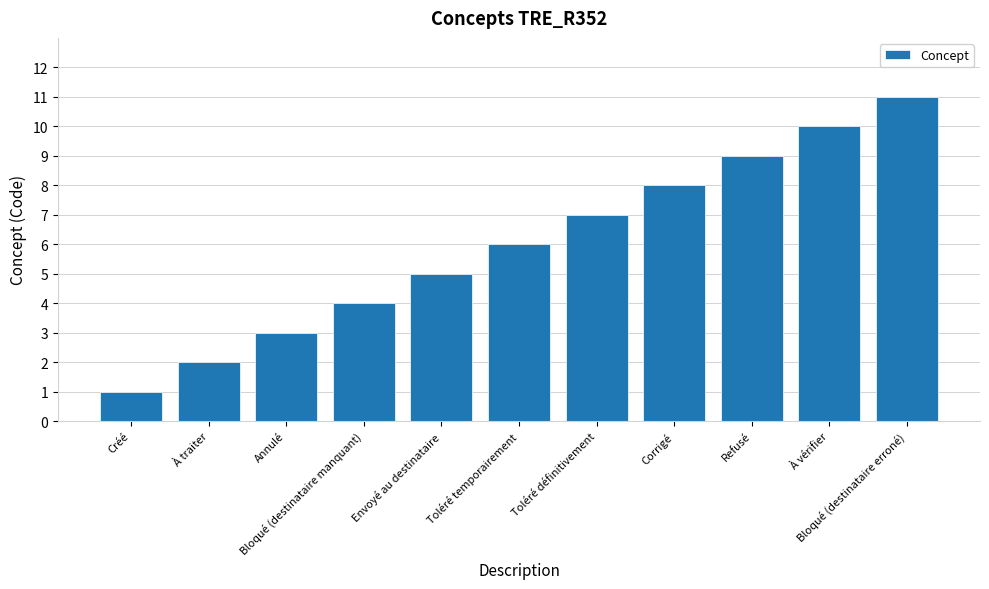

What is the difference between the values at Bloqué (destinataire manquant) and Toléré définitivement?

3